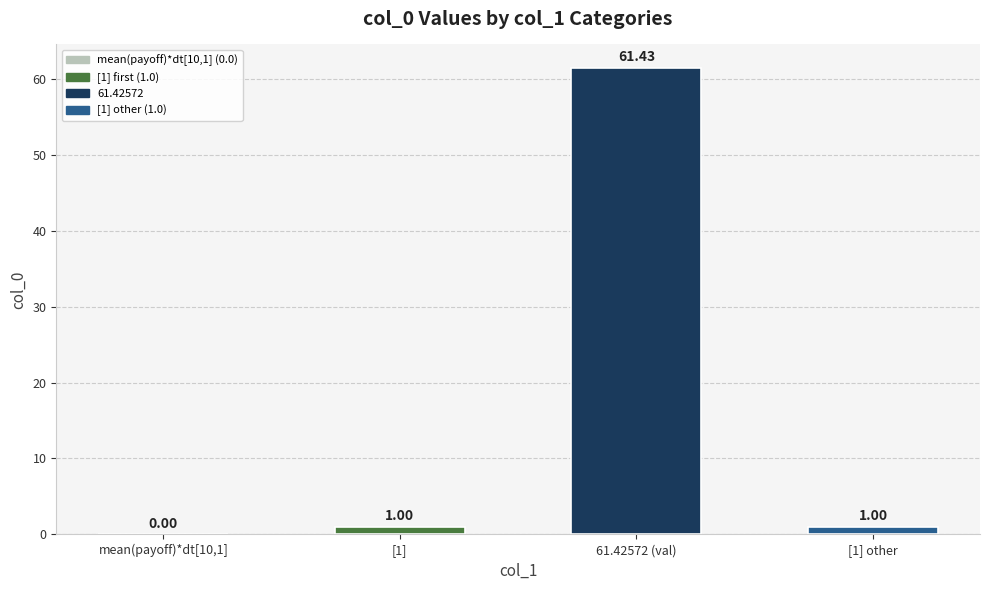

The chart shows a value of 31.0 at mean(payoff)*dt[10,1]. True or false?

False